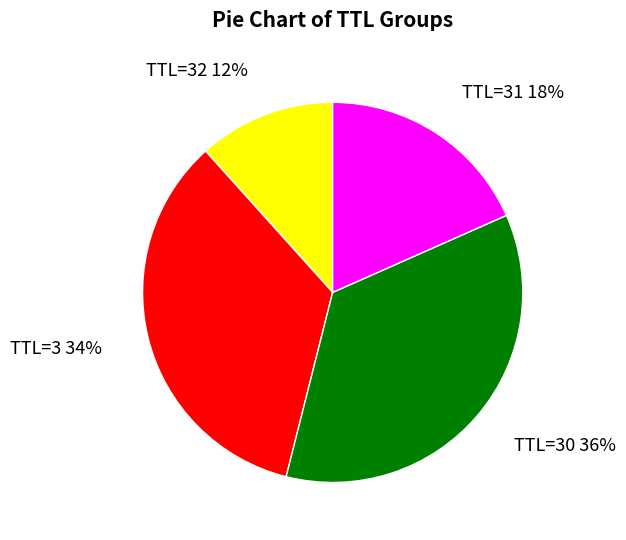

To the nearest percent, what portion does TTL=31 represent?

18%